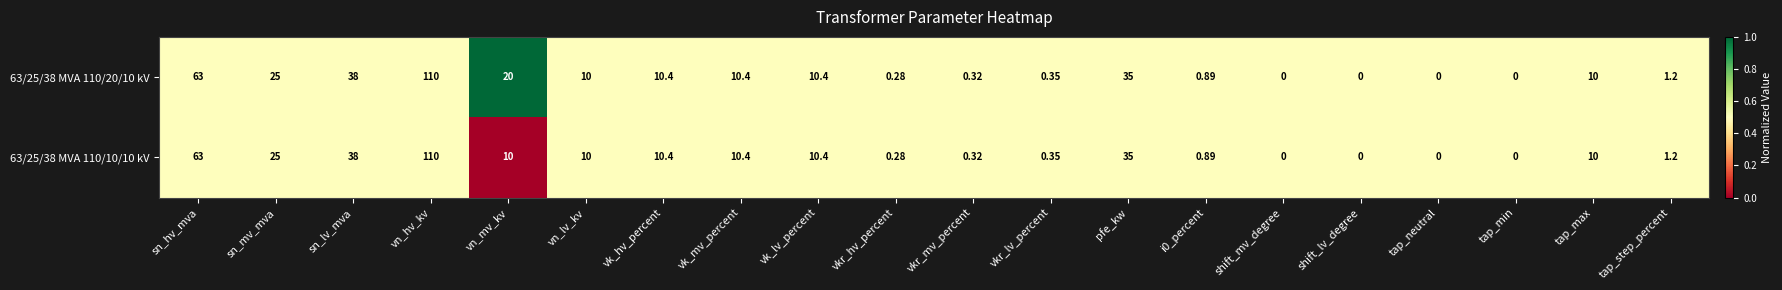

Is the value of 63/25/38 MVA 110/10/10 kV at vk_mv_percent greater than the value of 63/25/38 MVA 110/20/10 kV at vkr_mv_percent?

Yes